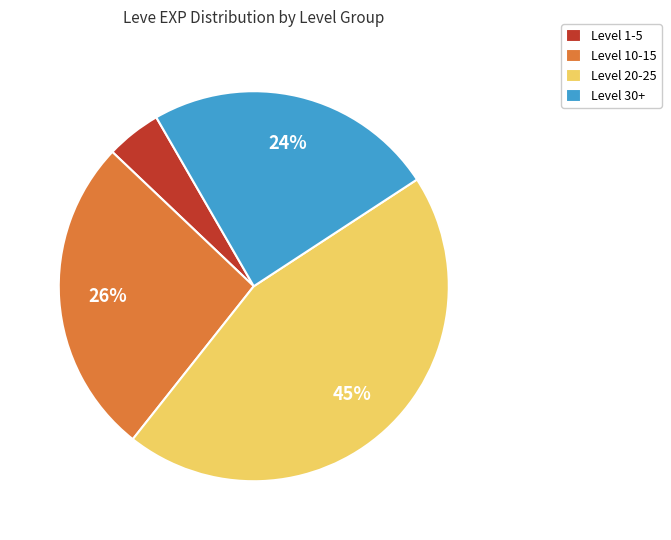

Which category has the smallest portion of the pie?

Level 1-5